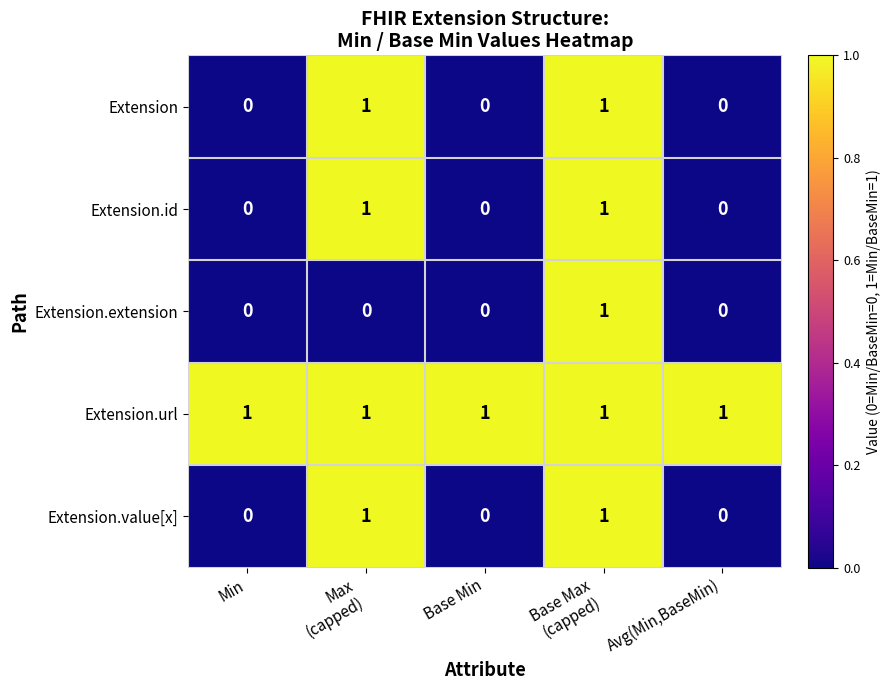

How many Extension values are between 0 and 1?

5